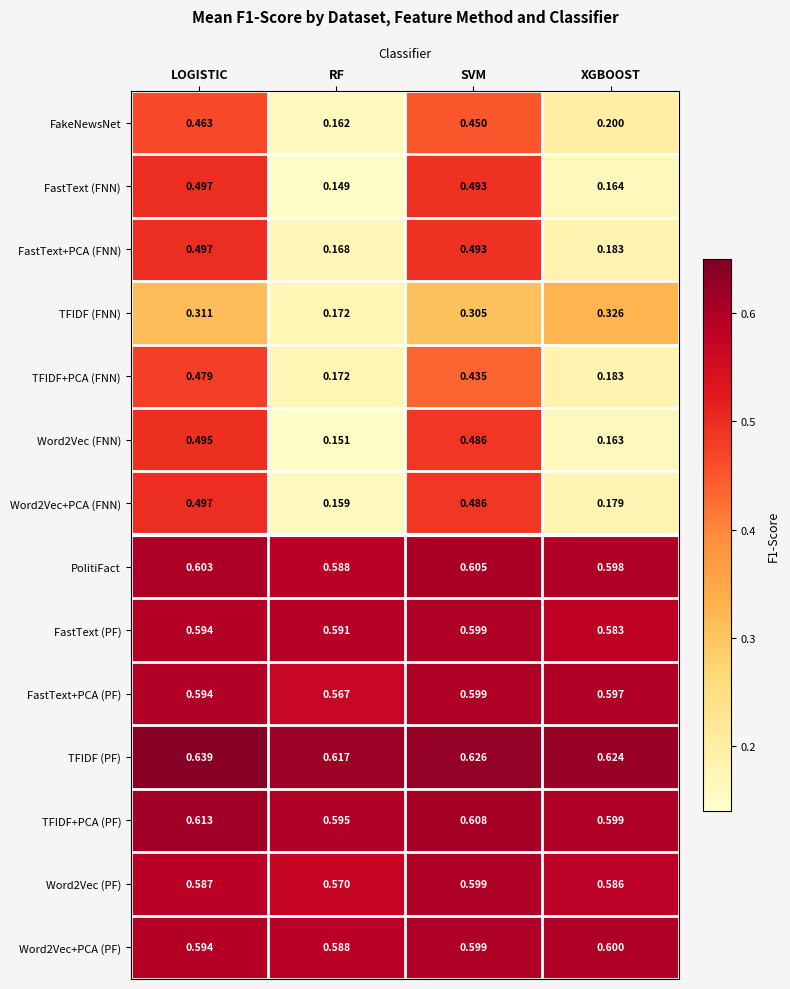

Where is FastText+PCA (PF) nearest to the value 0?

RF